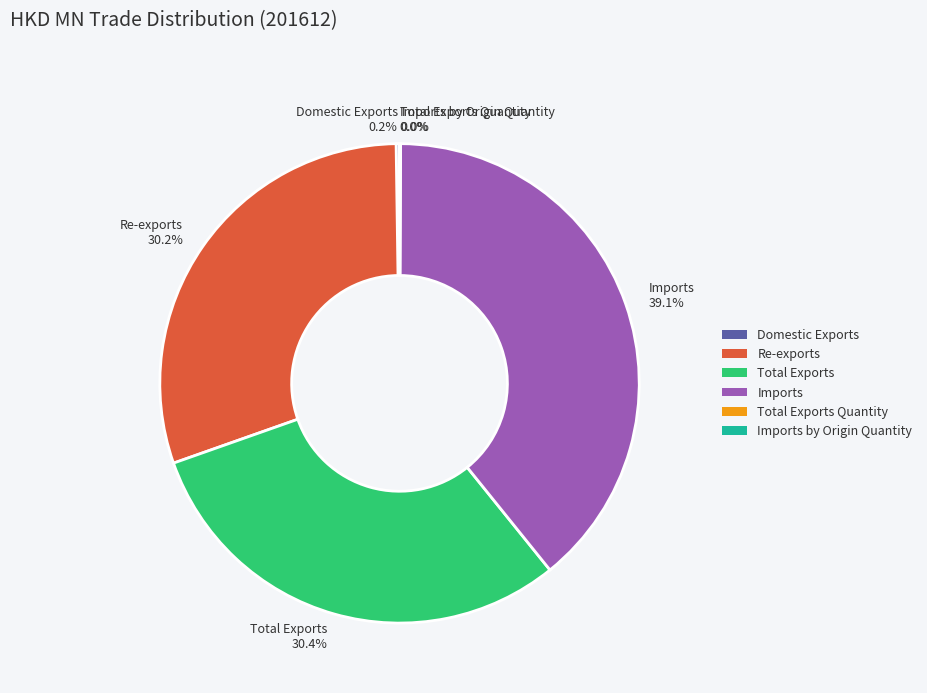

Does Imports account for over 50% of the chart?

No